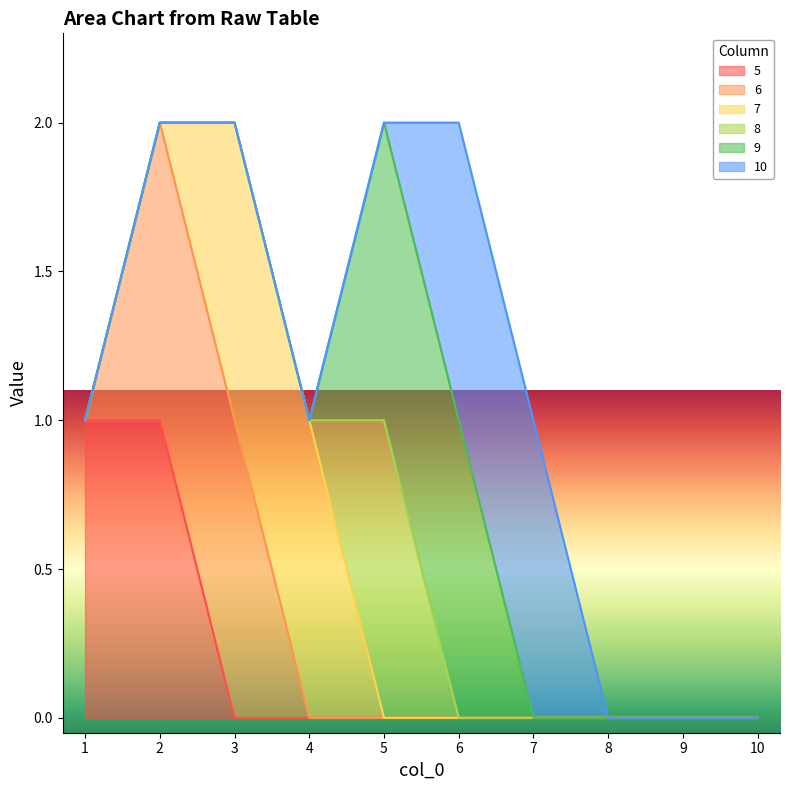

What is the value of the 6 point at the 3rd from the left?

1